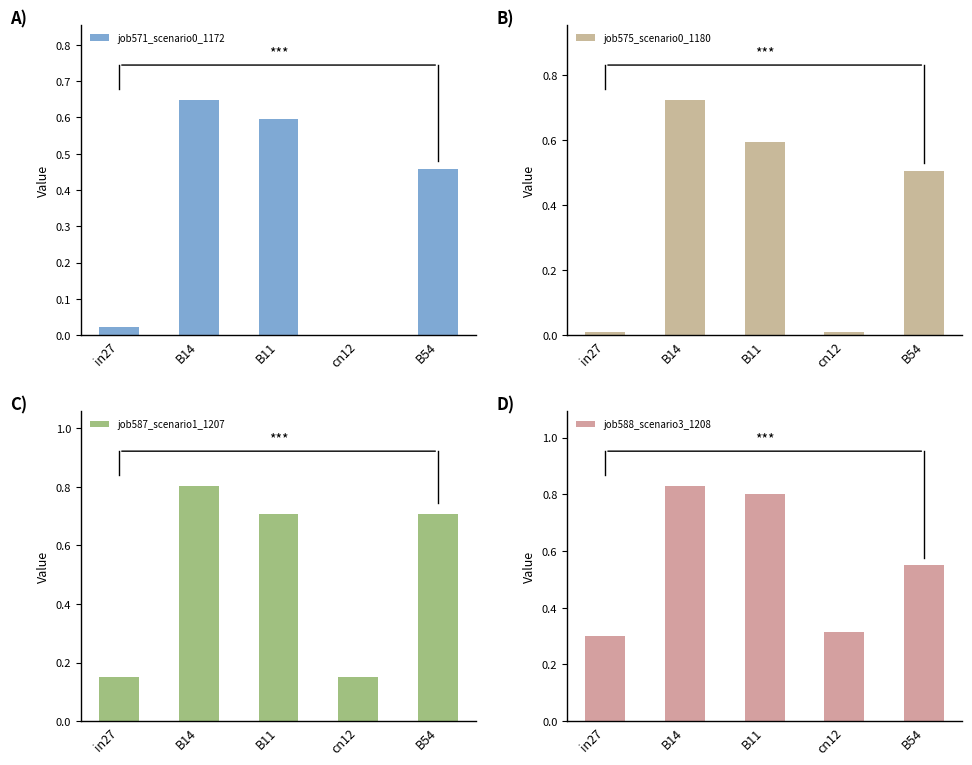

Rank the series by their maximum value, from highest to lowest.

job588_scenario3_1208, job587_scenario1_1207, job575_scenario0_1180, job571_scenario0_1172